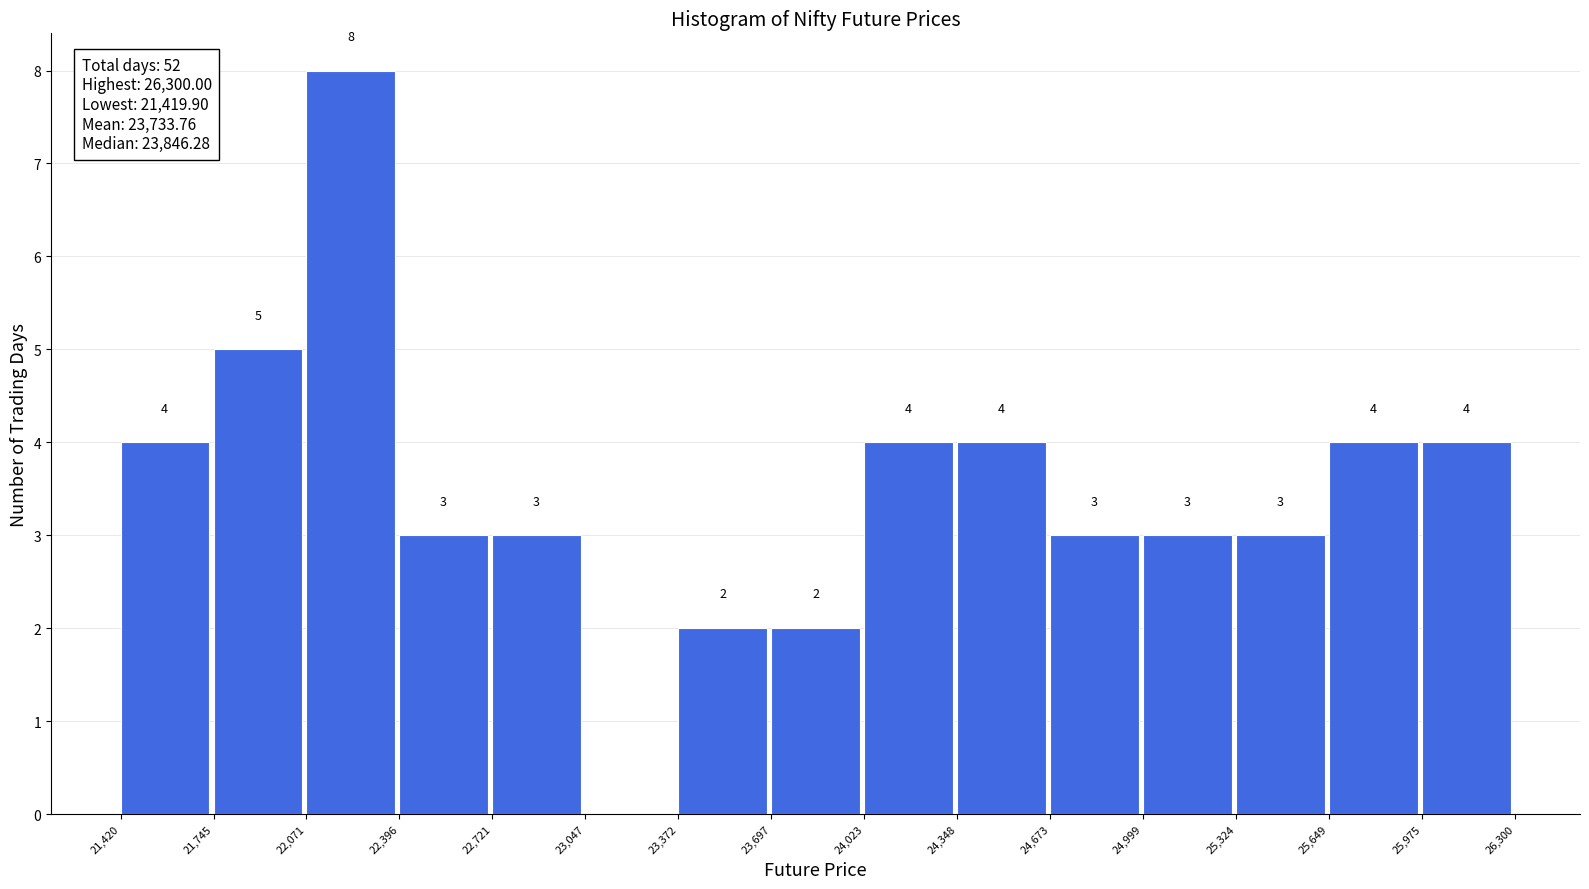

Over which range of the x-axis is the bar tallest?

22,071 to 22,396